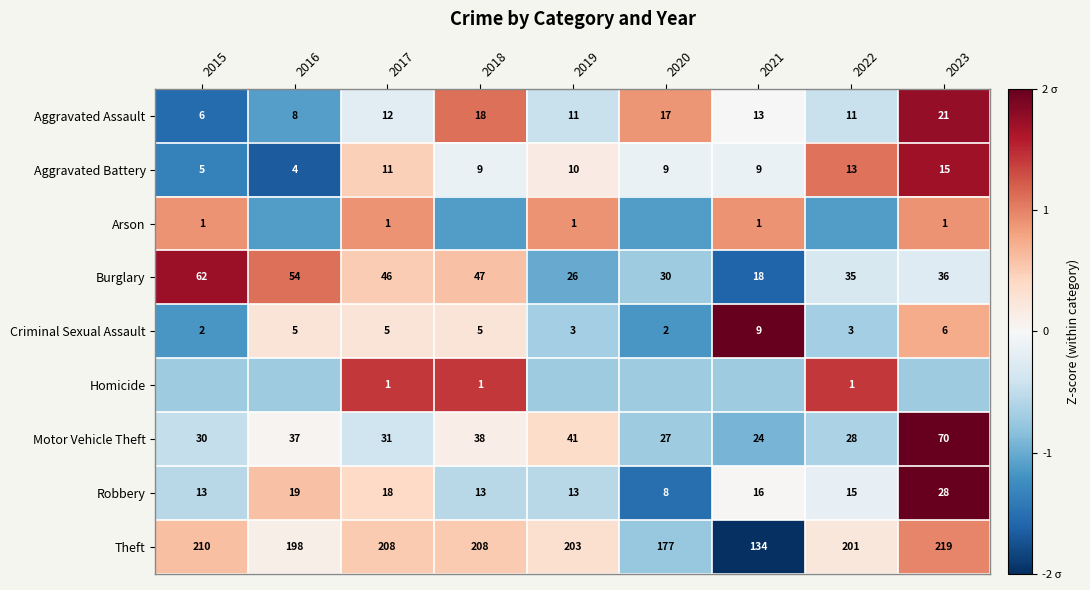

How many data points in Robbery are less than 15?

4